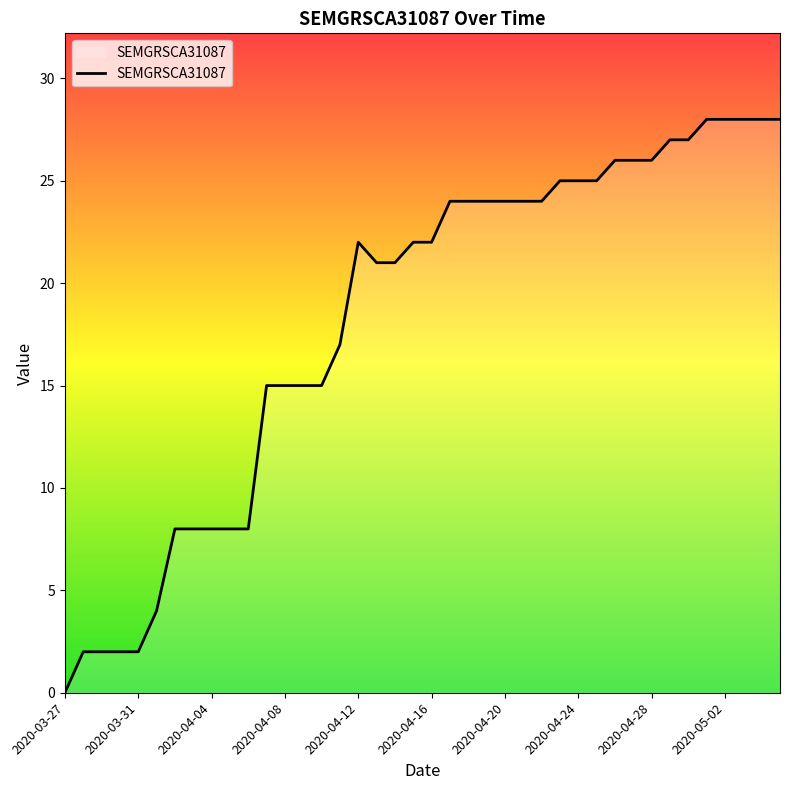

Does the chart display data point markers on the line(s)?

No